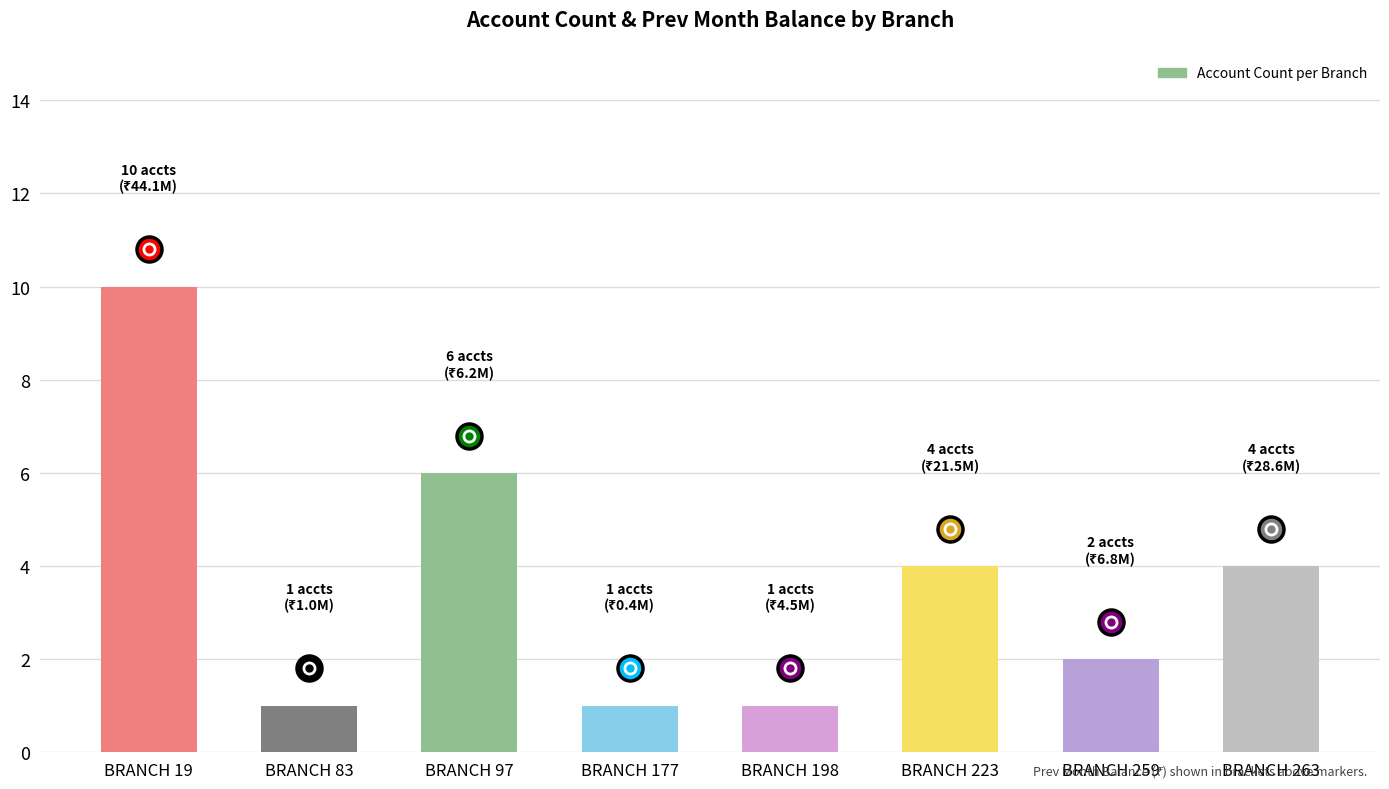

What is the approximate value at BRANCH 97?

6